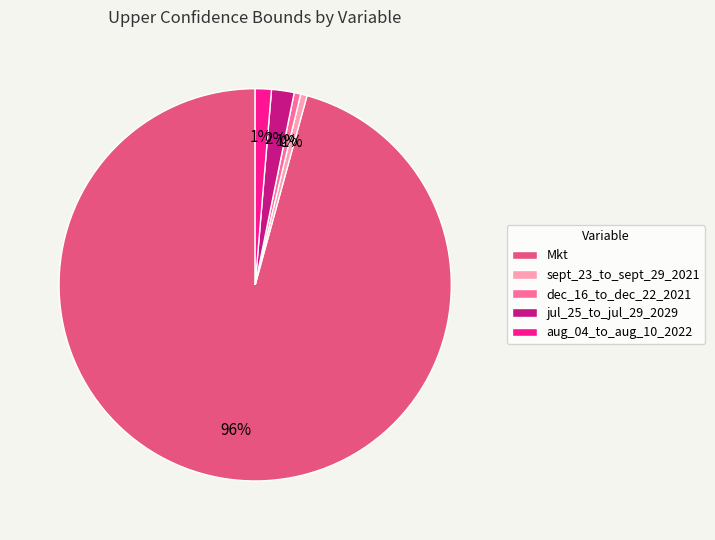

To the nearest percent, what is the average slice percentage?

20%